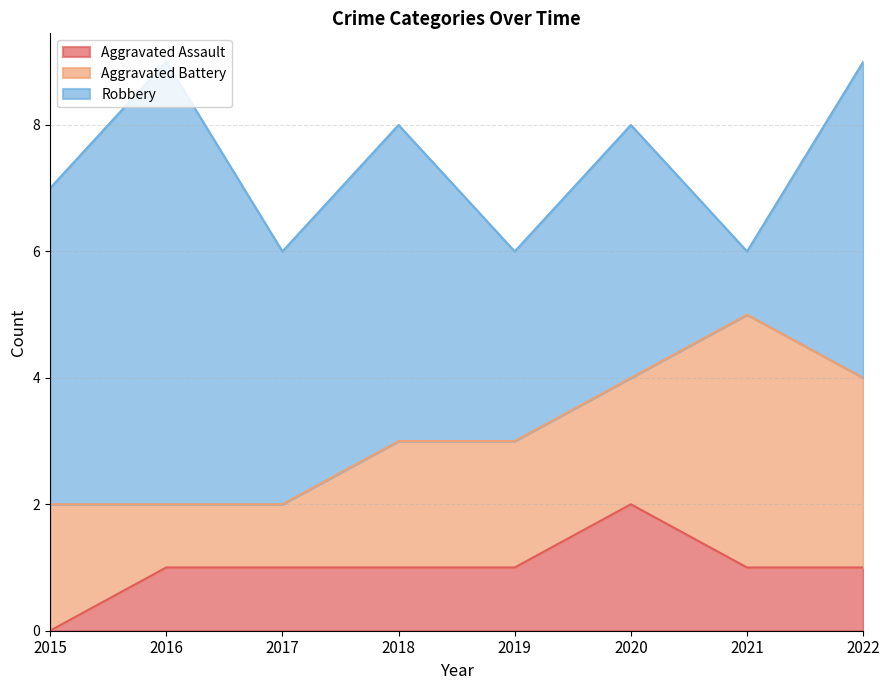

In Robbery, how many points are lower than both neighbors (excluding endpoints)?

3